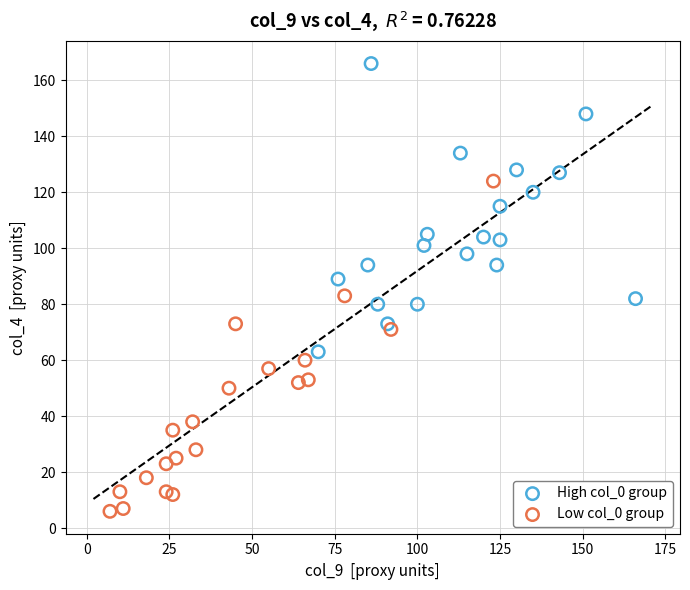

Which series reaches the maximum Y coordinate?

High col_0 group